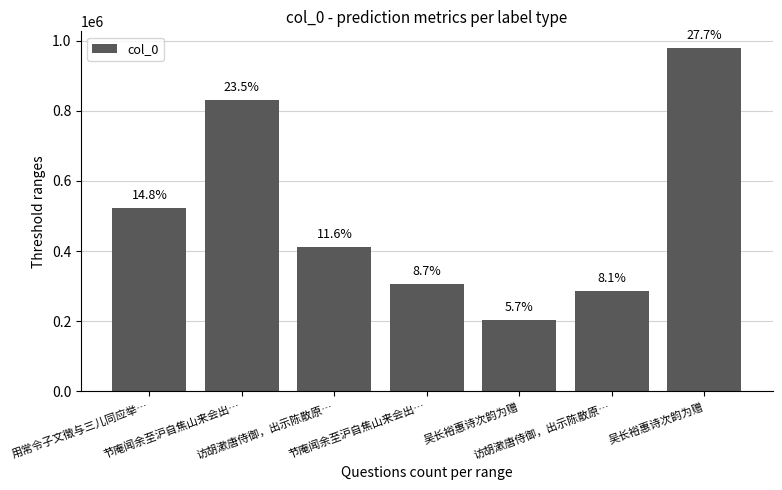

How many bars are there in total?

7